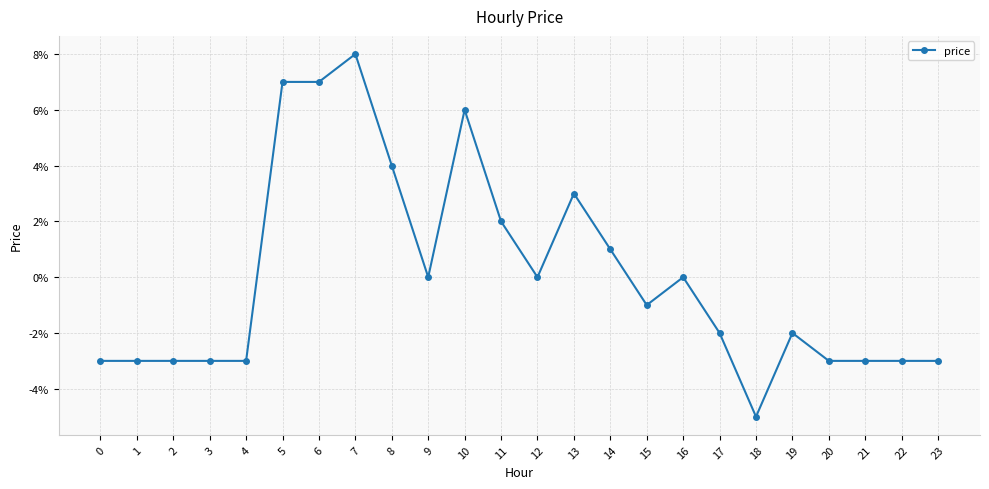

Does the chart have visible grid lines?

Yes